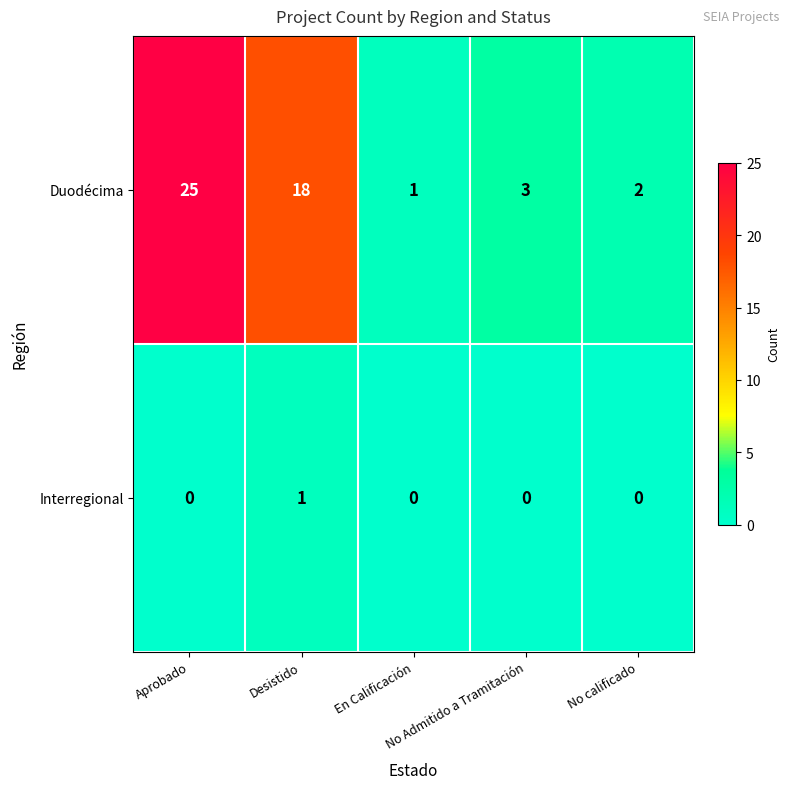

How many data points does each series have?

5